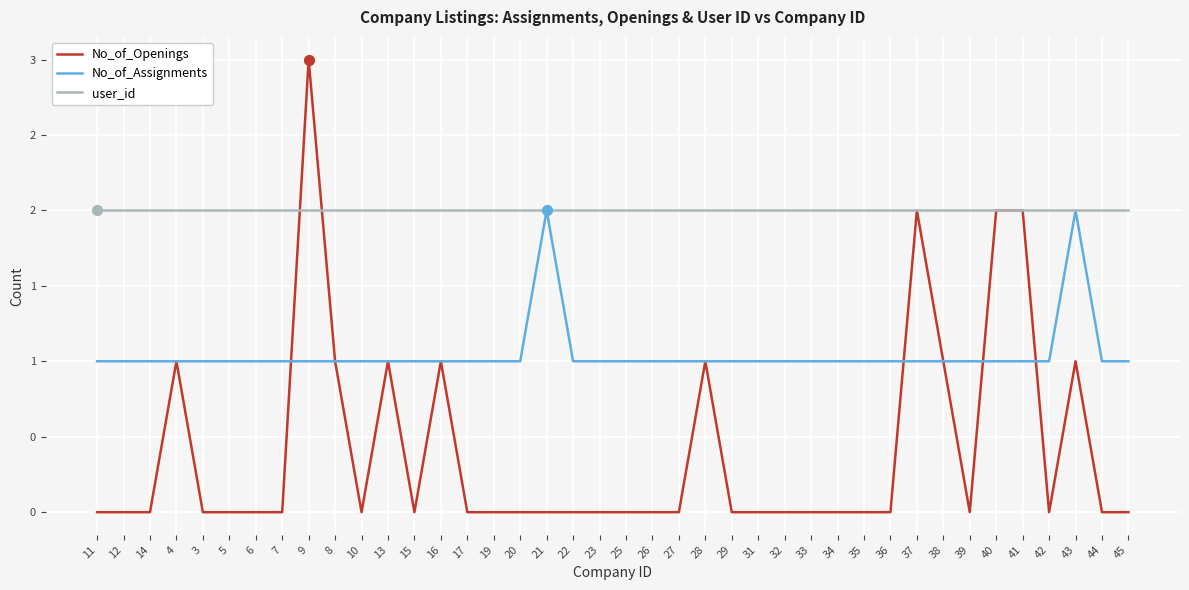

Which series has the largest total across all categories?

user_id